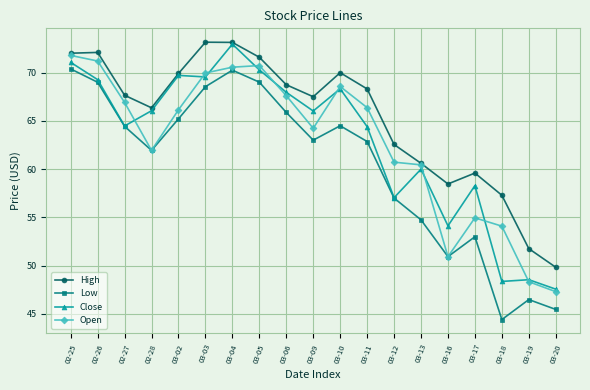

What is the label of the 15th point from the left?

03-16